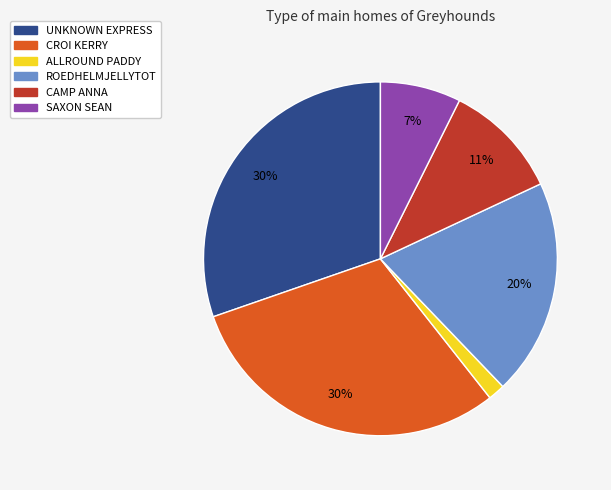

What is the smallest slice in the pie chart?

ALLROUND PADDY